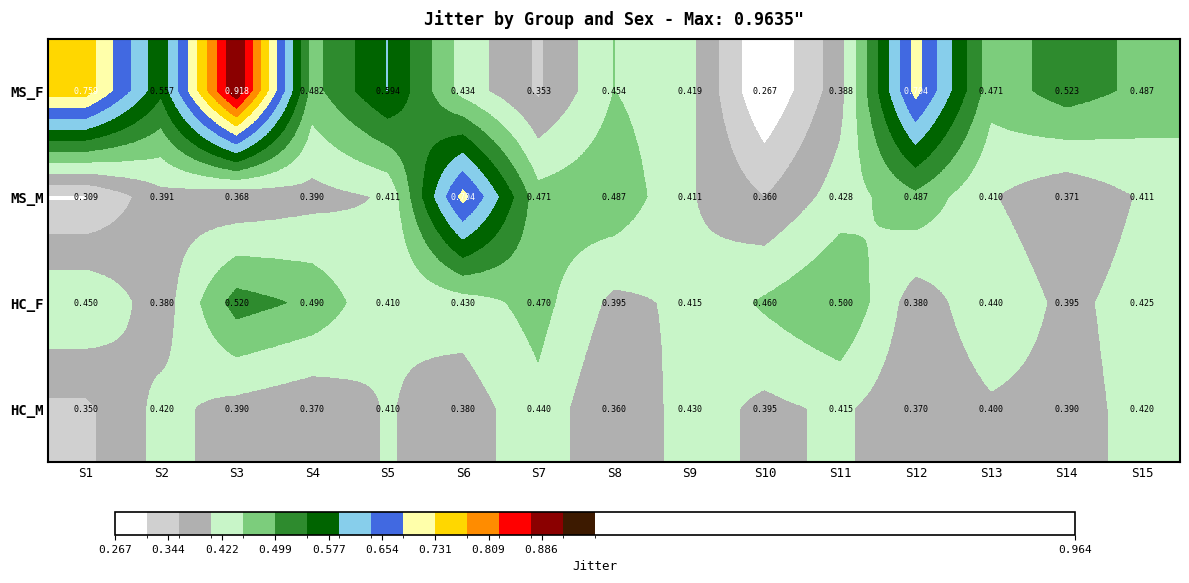

How many distinct data groups are displayed?

4